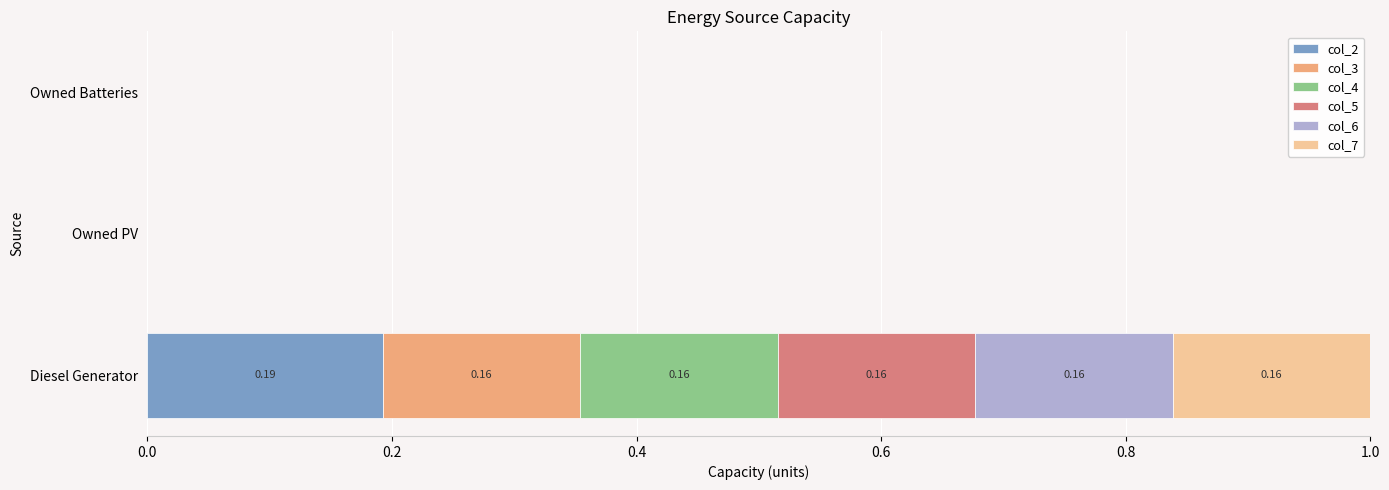

Which category has the highest value in the col_2 series?

Diesel Generator